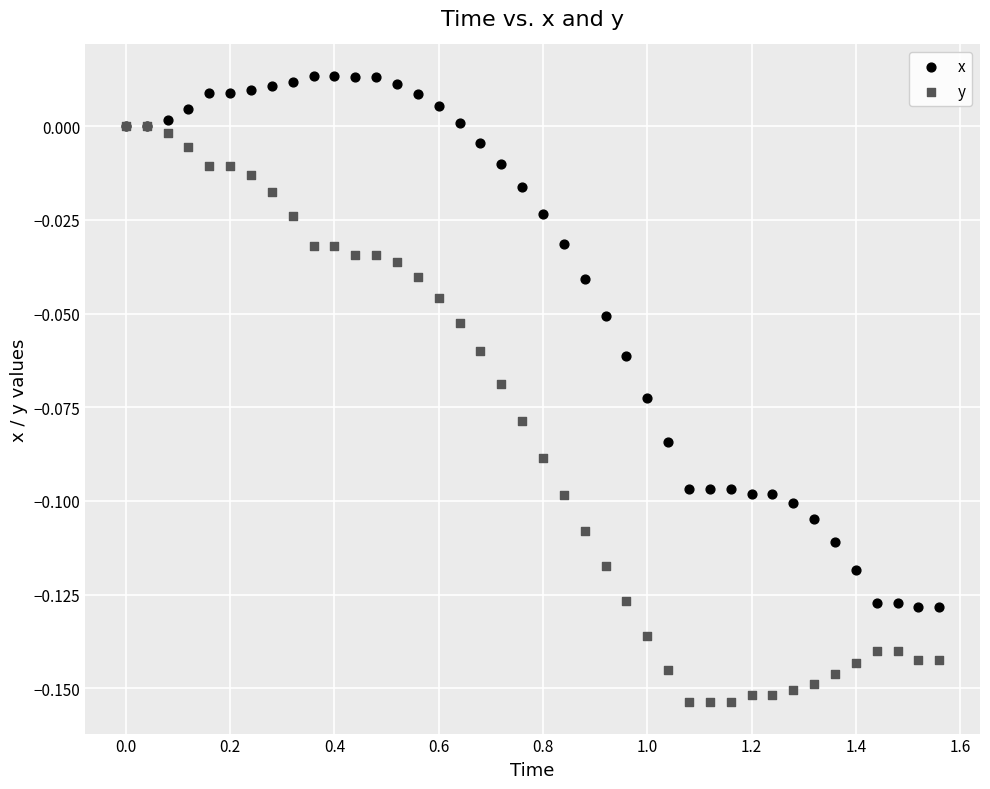

Which series reaches the minimum Y coordinate?

y